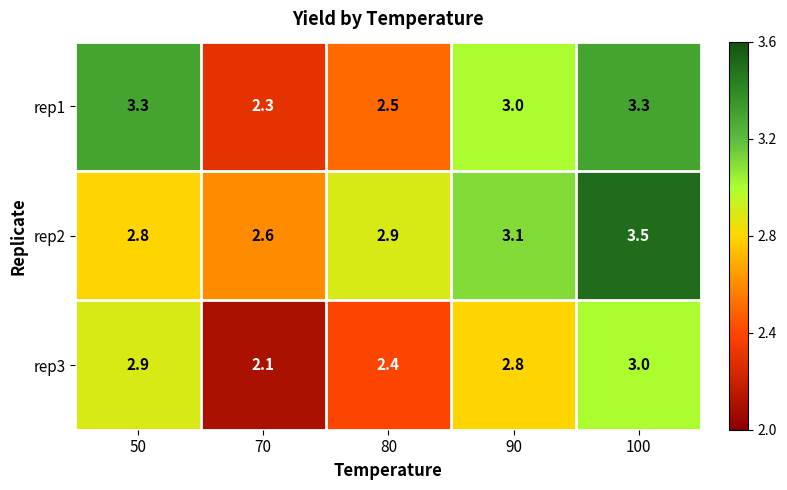

What is the difference between the maximum and minimum values in the rep3 series?

0.9